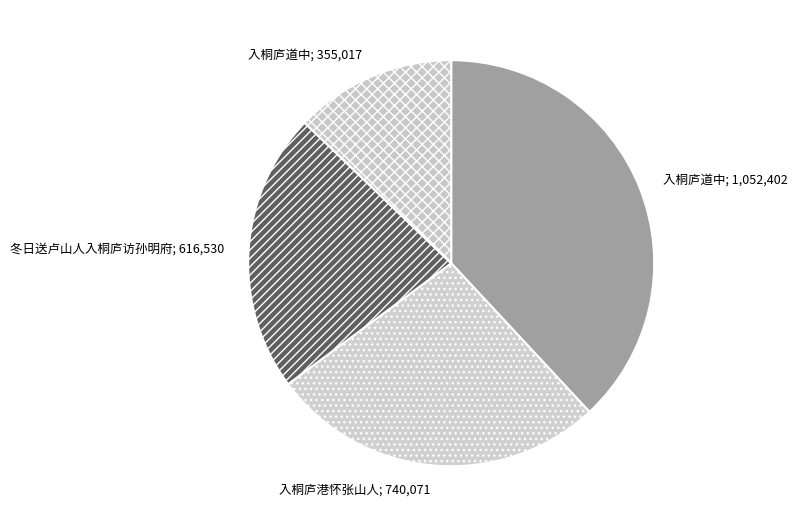

Between 入桐庐港怀张山人; 740,071 and 冬日送卢山人入桐庐访孙明府; 616,530, which is larger?

入桐庐港怀张山人; 740,071